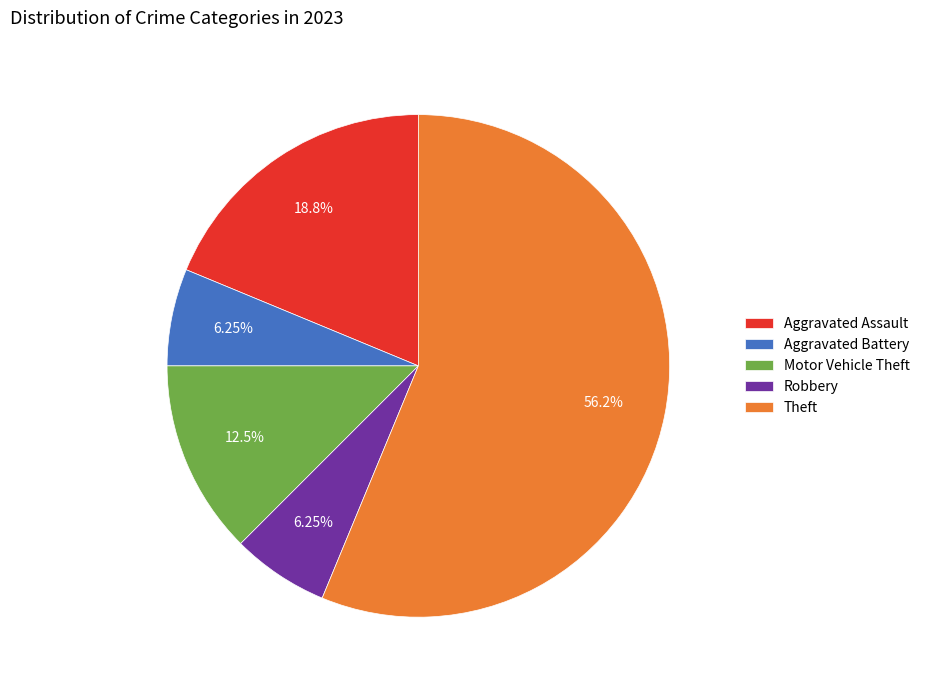

Is it true that Robbery is 1% of the pie?

False